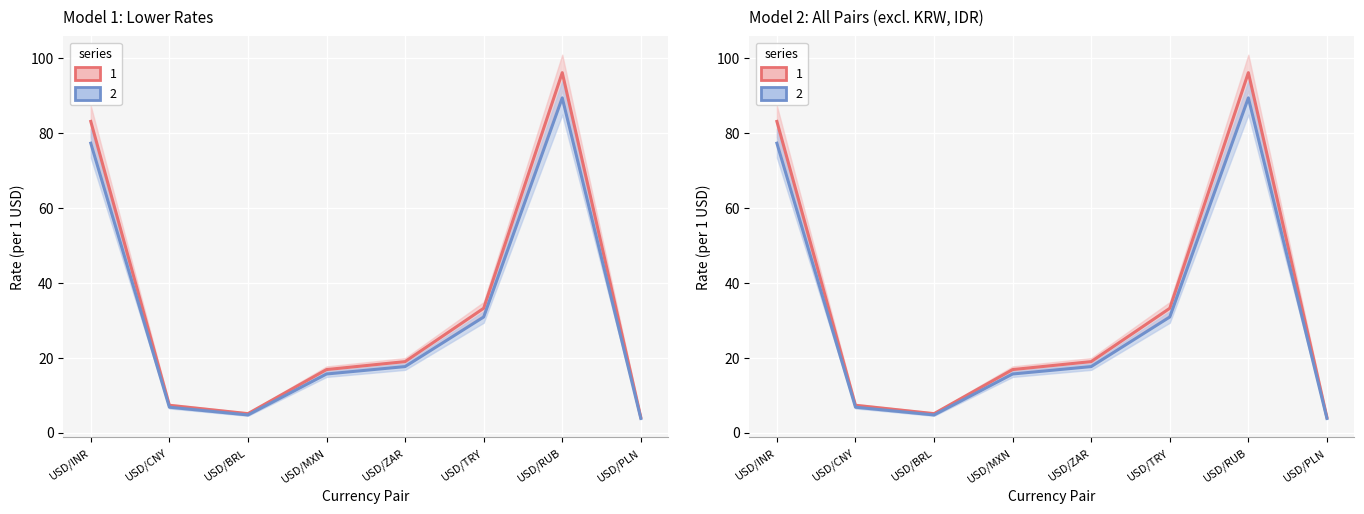

Reading left to right, list all the values displayed in this chart.

Series 1: USD/INR=83.1	USD/CNY=7.3	USD/BRL=5.0	USD/MXN=16.8	USD/ZAR=18.9	USD/TRY=33.2	USD/RUB=96.2	USD/PLN=4.0
Series 2: USD/INR=77.3	USD/CNY=6.8	USD/BRL=4.7	USD/MXN=15.6	USD/ZAR=17.6	USD/TRY=30.9	USD/RUB=89.4	USD/PLN=3.8